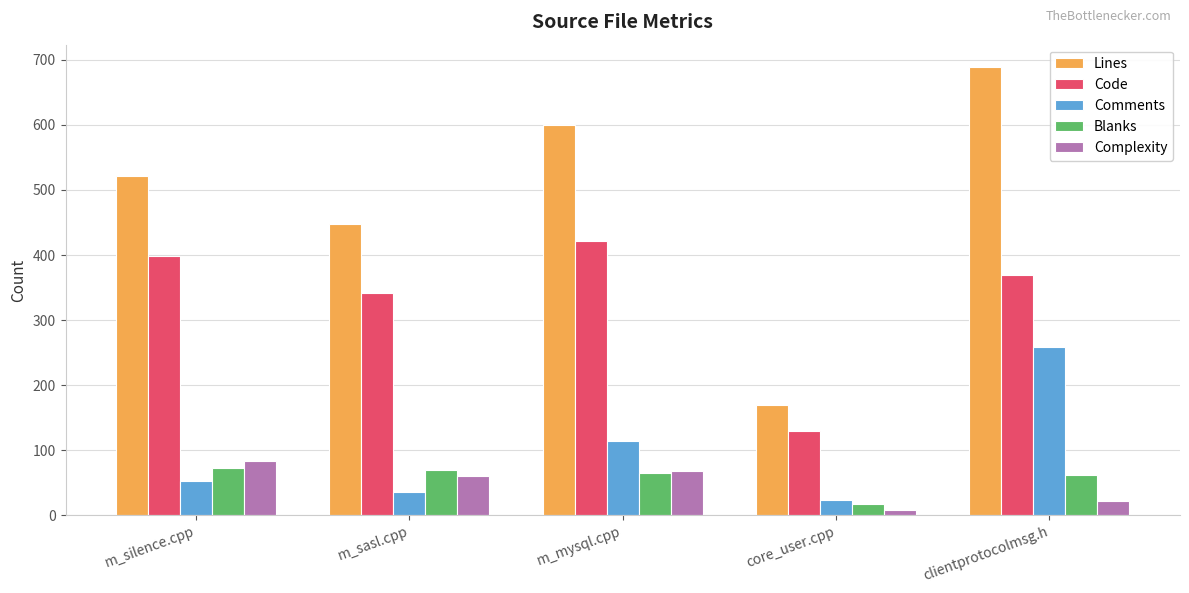

What is the smallest value displayed?

8